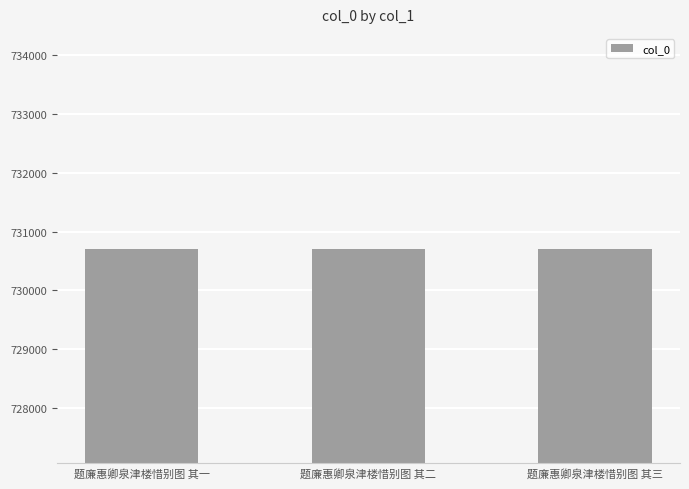

What is the sum of all values?

2192136